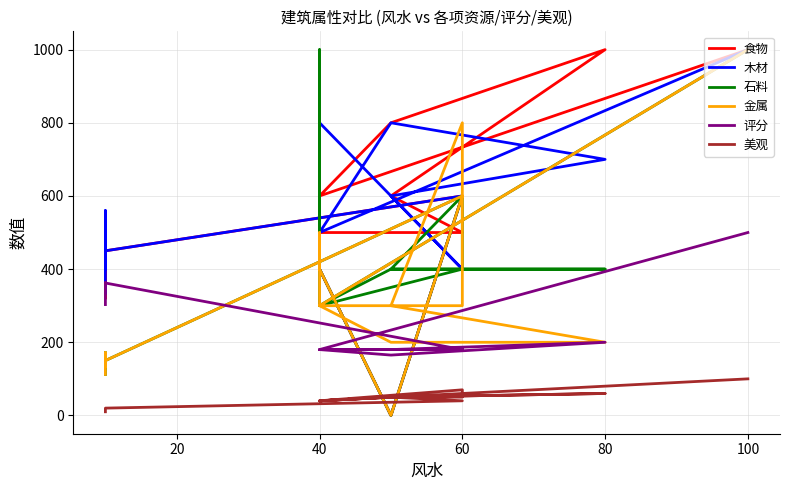

What is the sum of all 木材 values?

8859